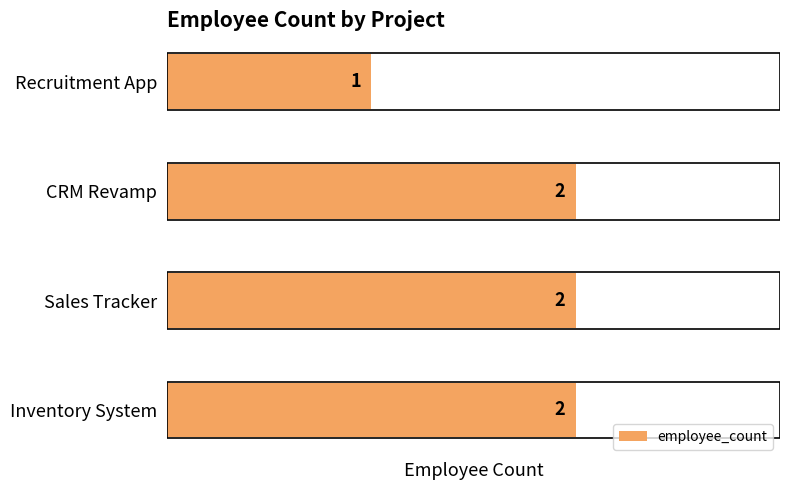

Approximately how many times larger is the value at Recruitment App compared to Sales Tracker?

0.5